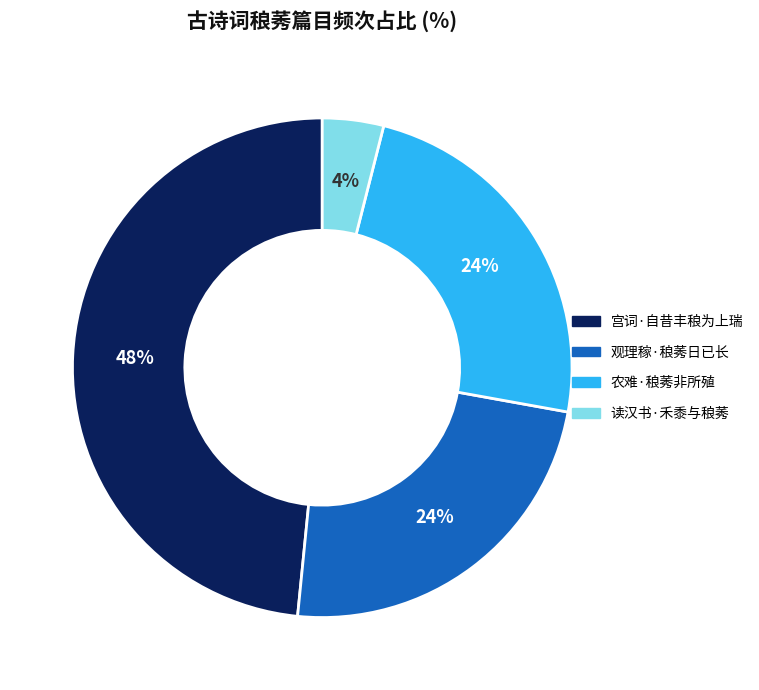

Is 读汉书·禾黍与稂莠 the majority of the pie?

No